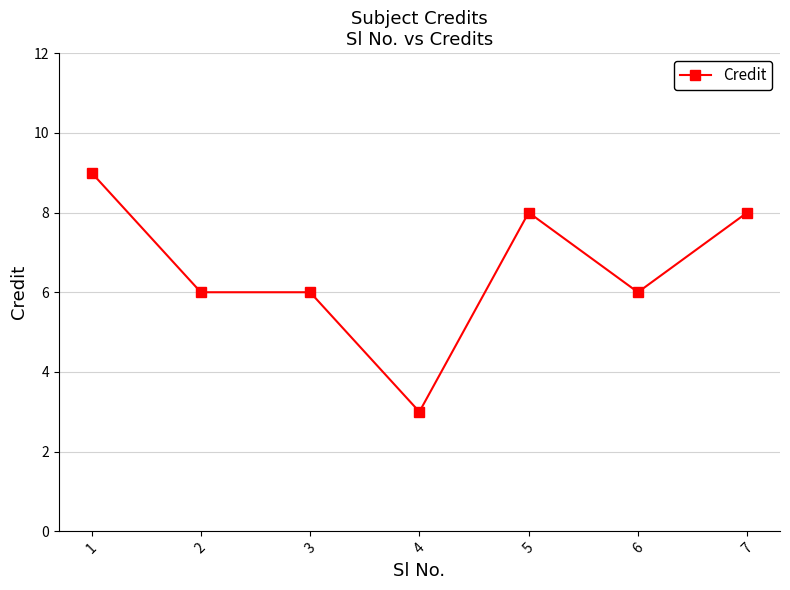

Which label corresponds to the smallest value in the chart?

4